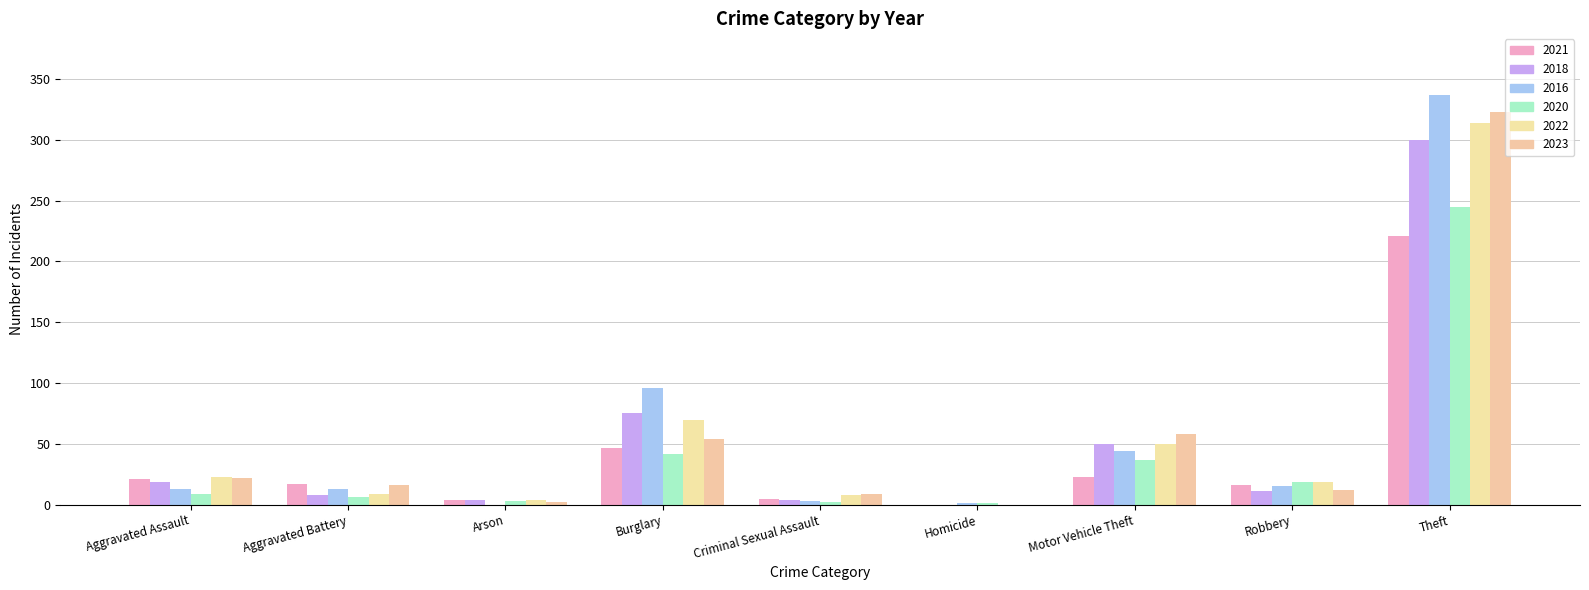

Count the number of data series in this chart.

6